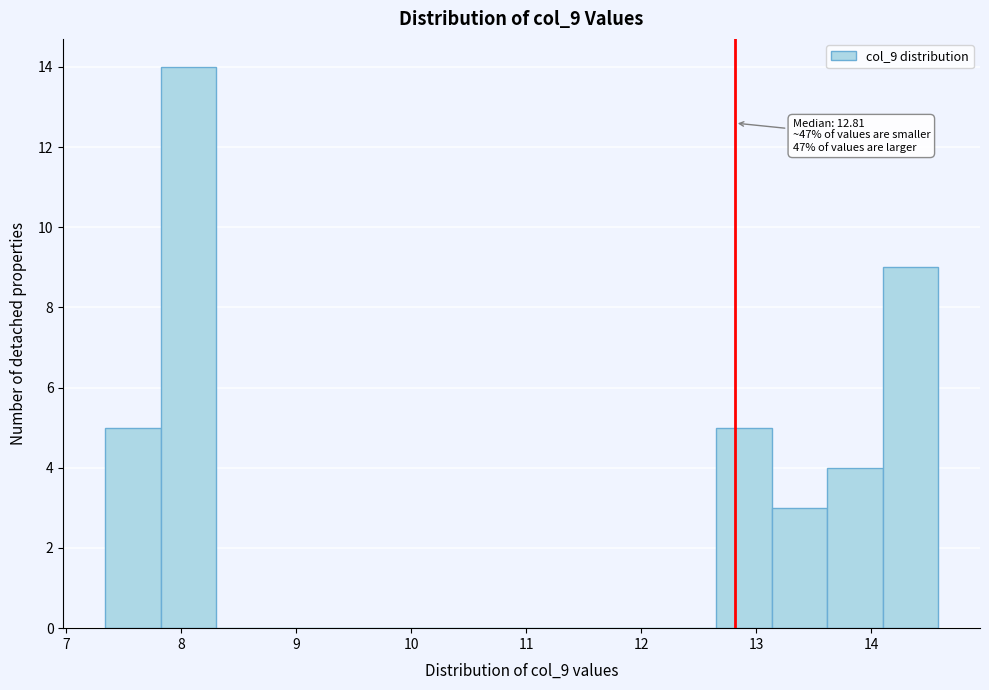

Which range on the x-axis has the tallest bar?

7.8 to 8.3